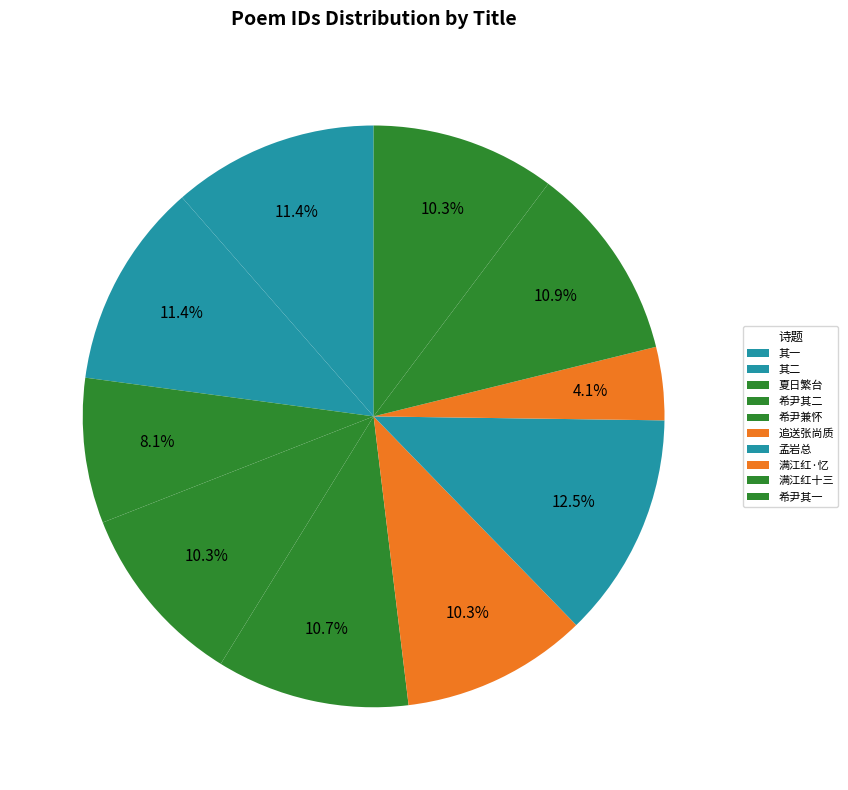

Which slice is the smallest?

满江红·忆别阮亭仪部兼怀西樵考功湖上